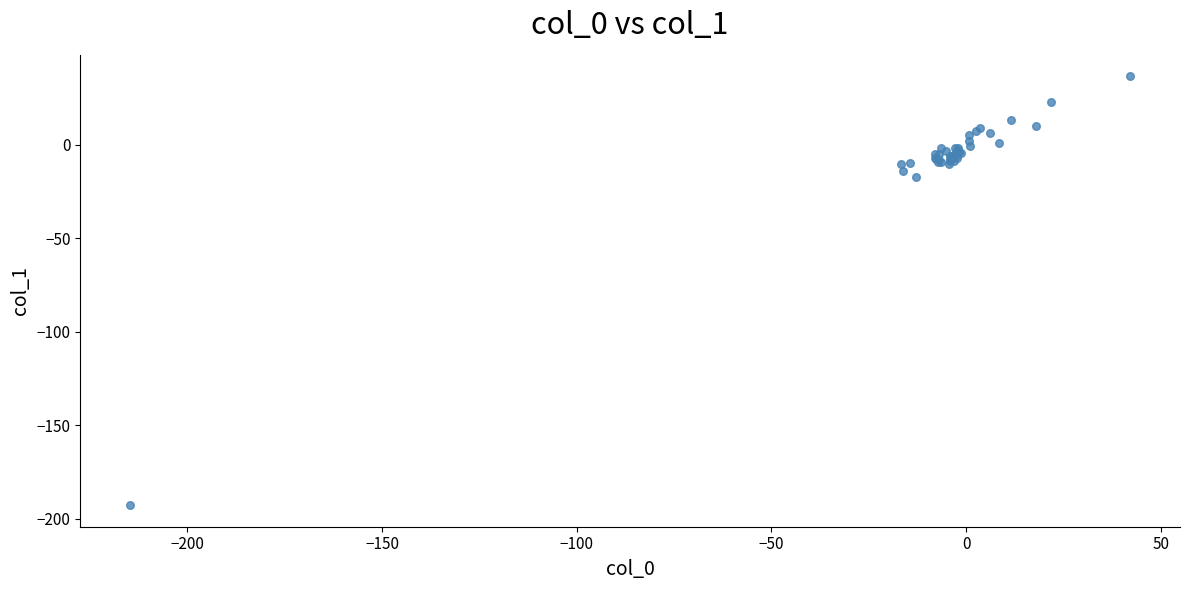

What Y value in the scatter plot is closest to -77?

-17.3